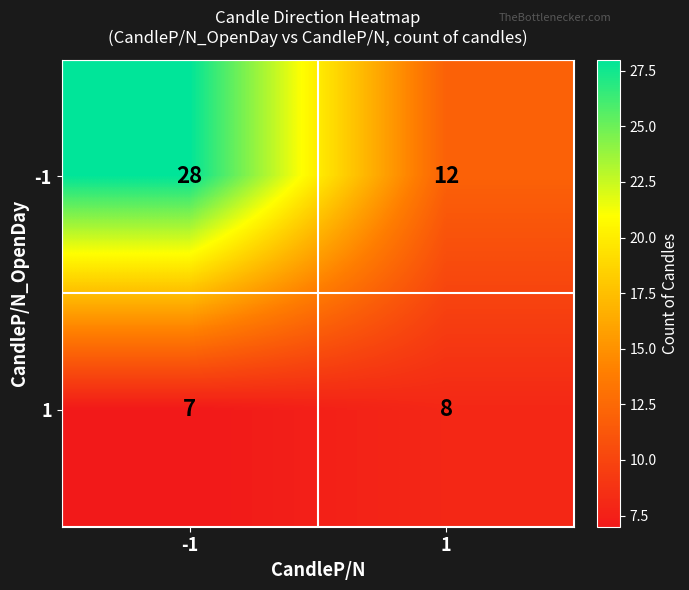

What is the greatest value displayed?

28